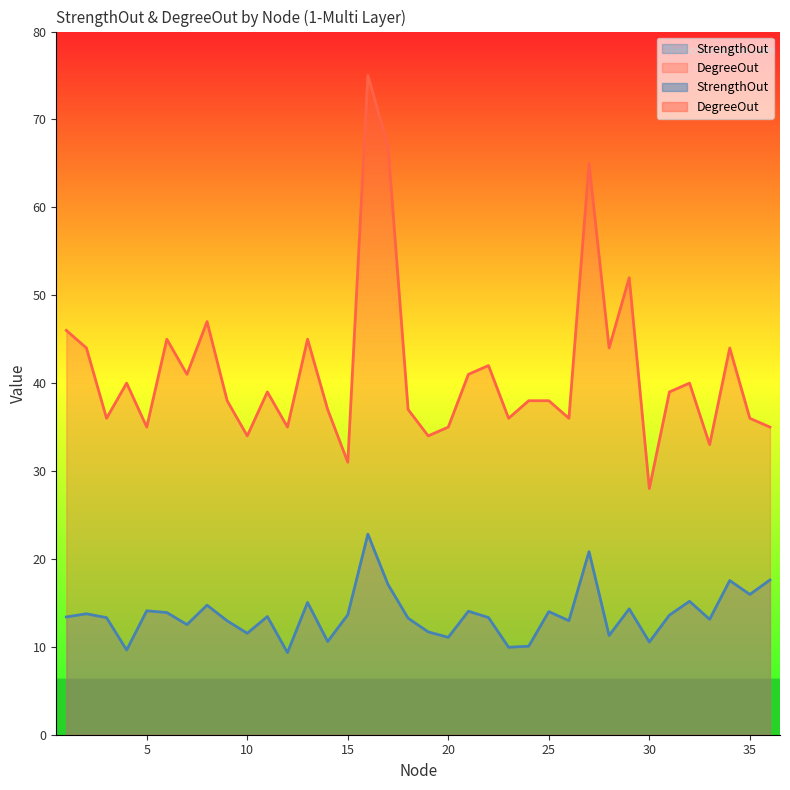

True or false: StrengthOut has more than 2 interior local peaks.

True